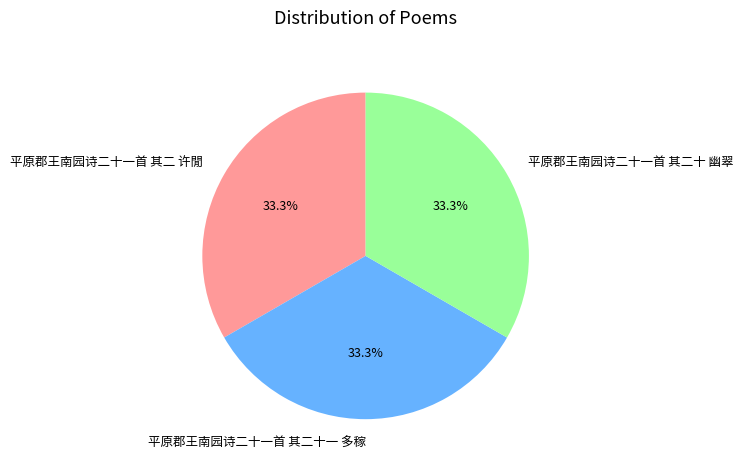

Is there a majority slice in this chart?

No